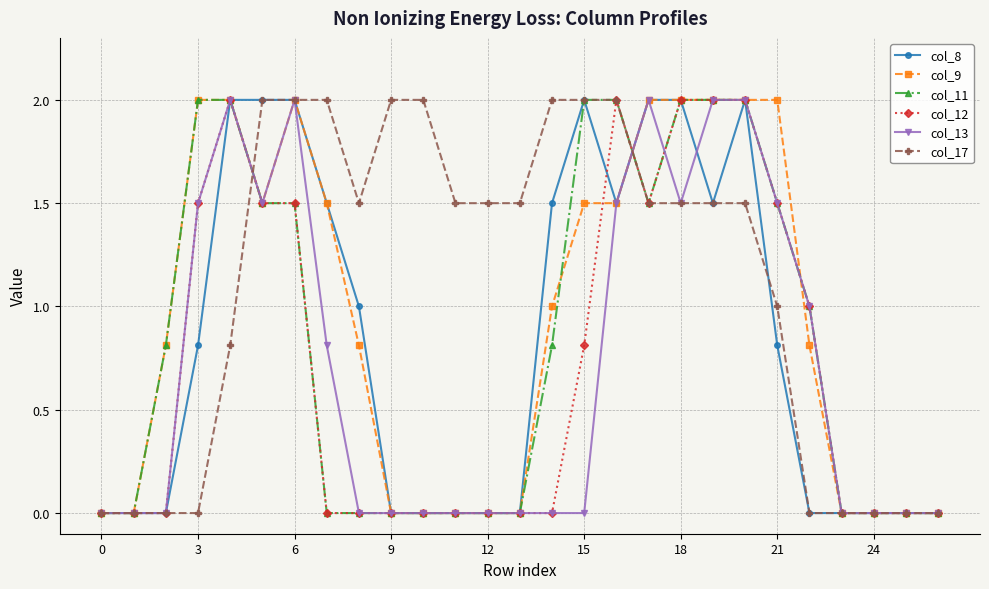

What is the value of the col_8 point at the 17th from the left?

1.5